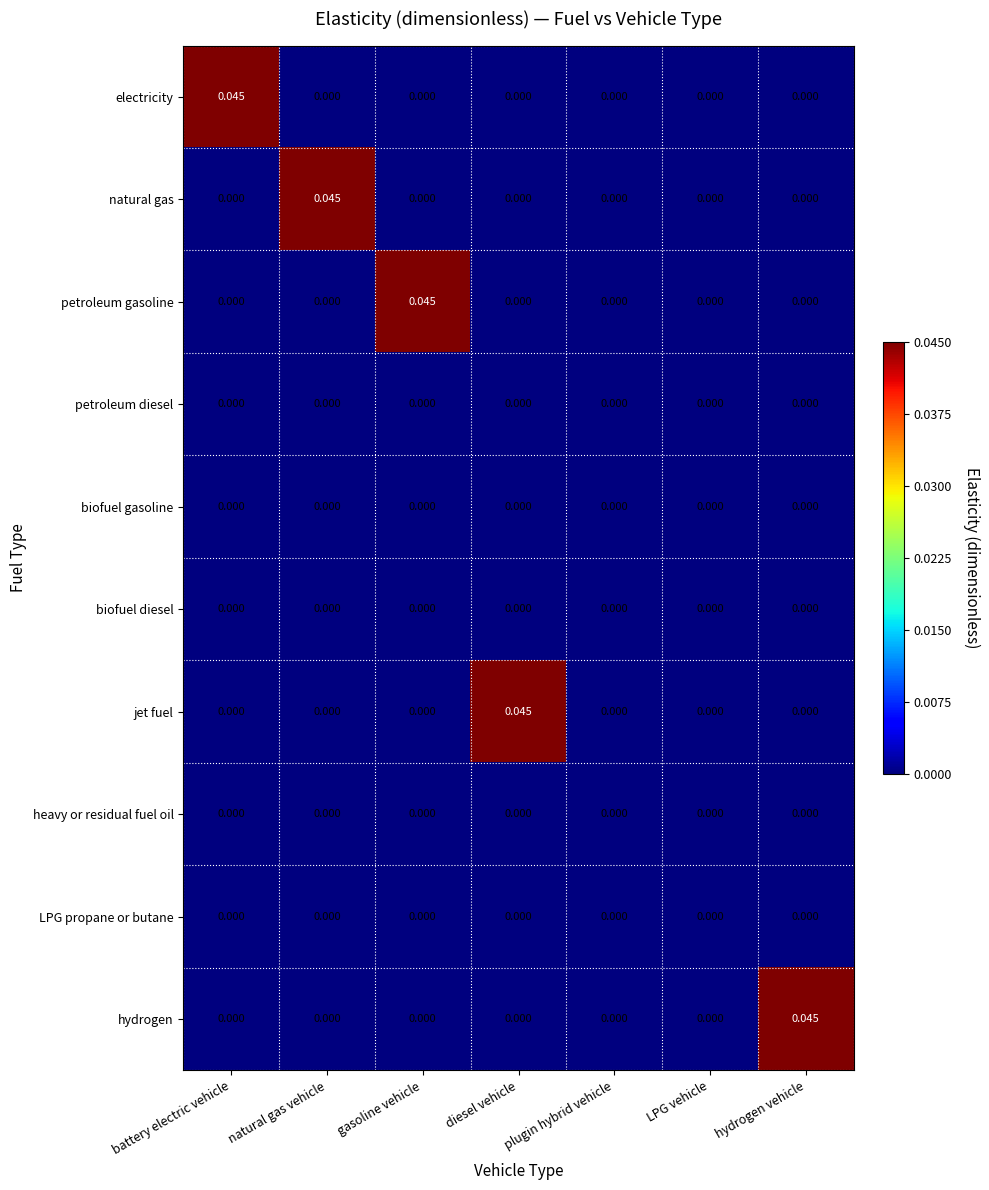

How many series are shown in this chart?

10